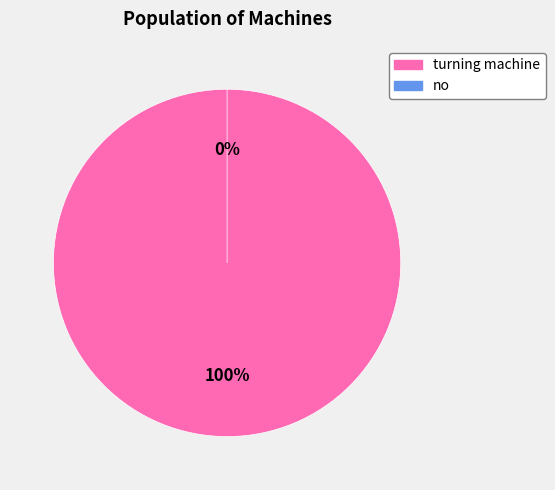

Rank the categories by value from highest to lowest.

turning machine, no